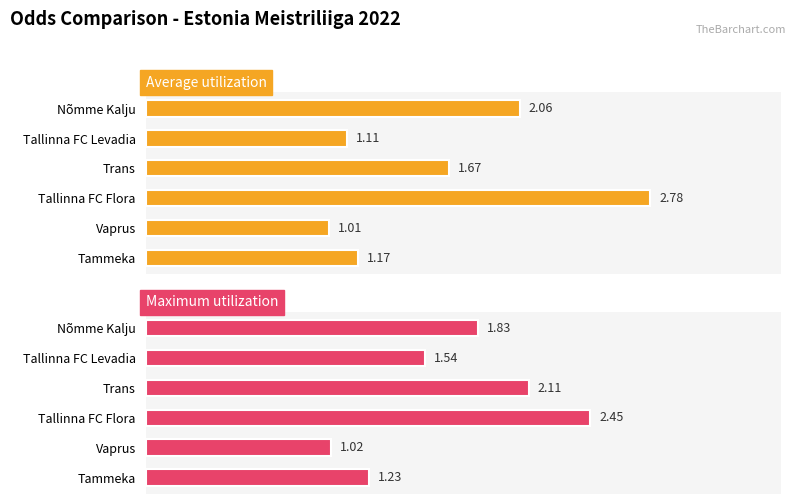

What is the sum of the Average utilization values at Tammeka and Nõmme Kalju?

3.2